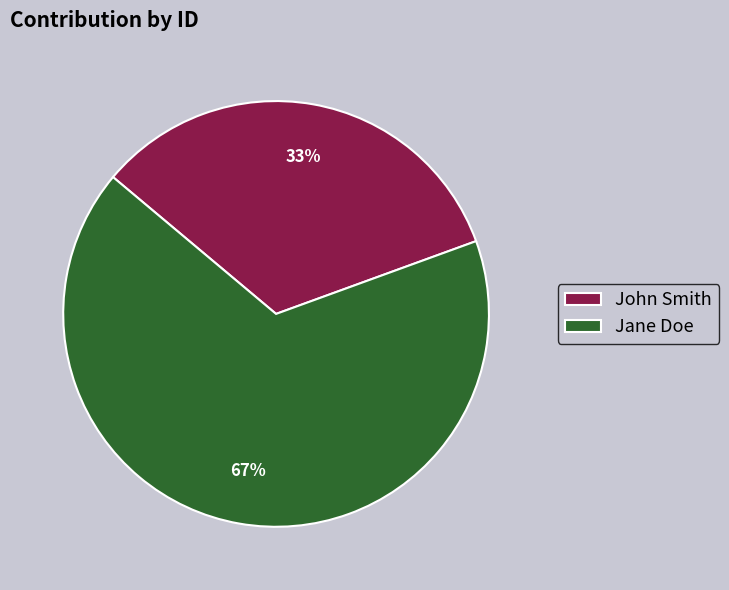

Which slice represents more than half of the pie?

Jane Doe